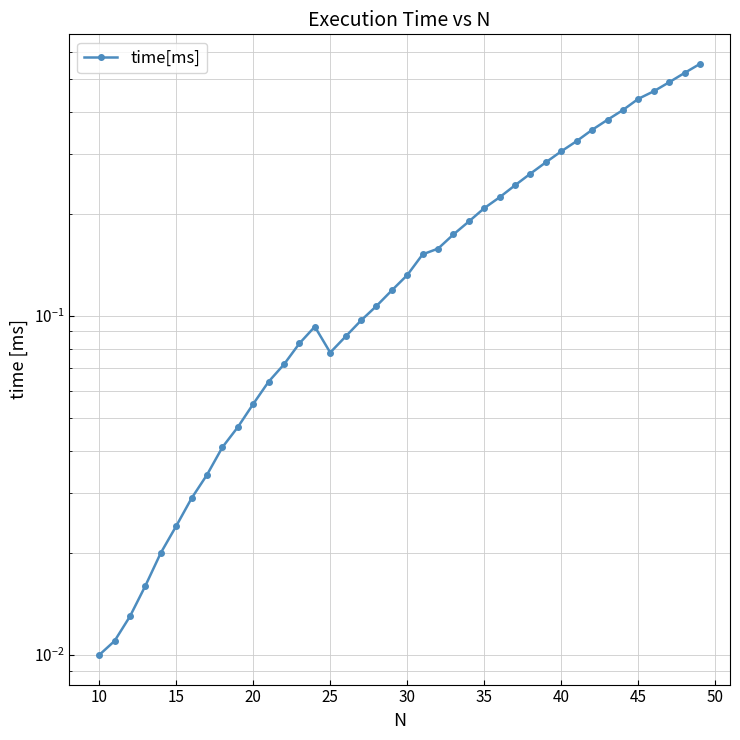

Which has a higher value, 25 or 40?

40